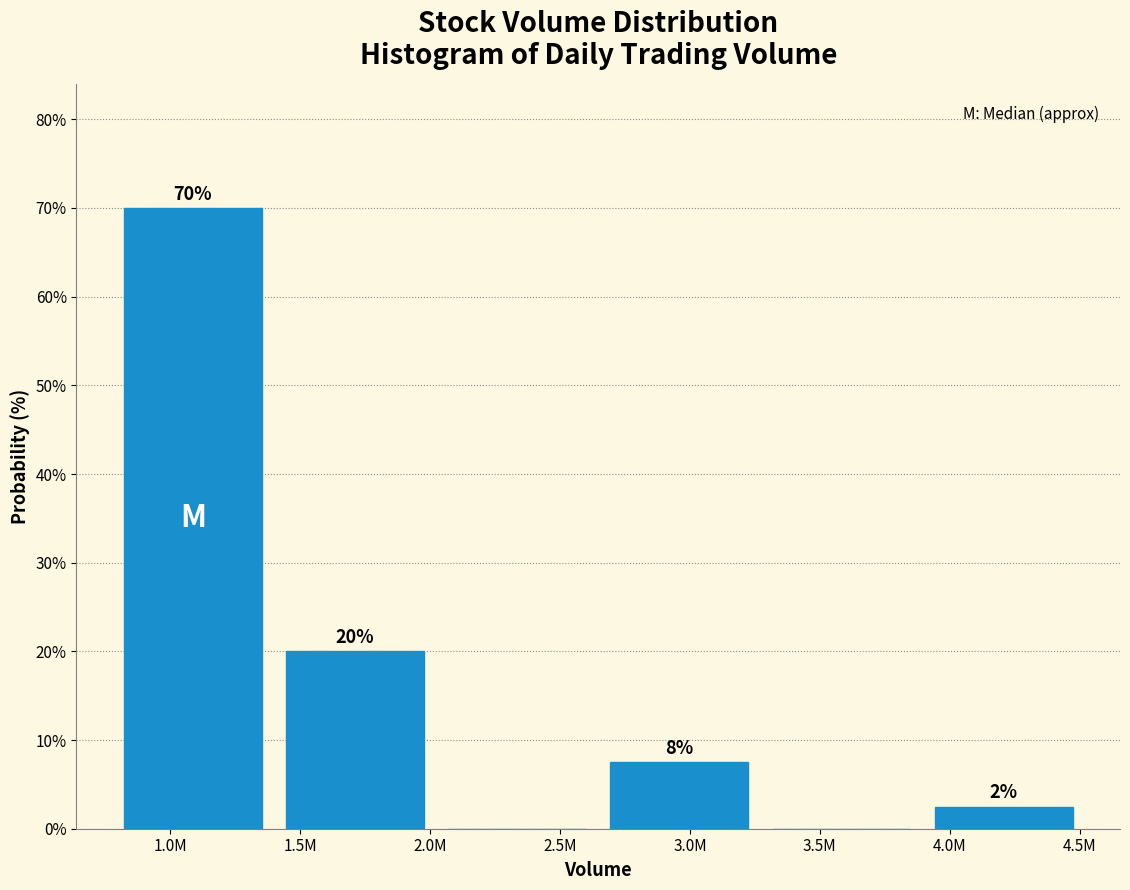

The chart shows a value of -35.7 at 3.5M. True or false?

False